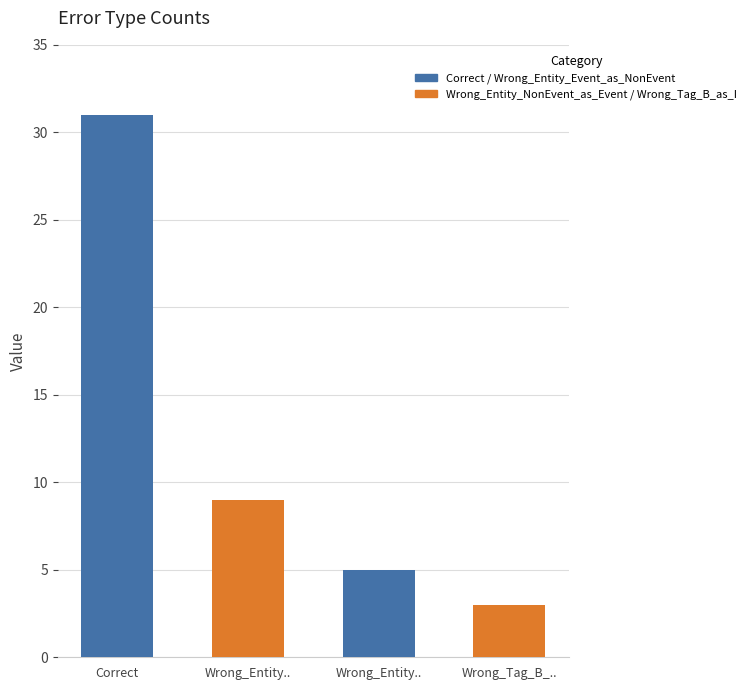

True or false: the data shows 3 at Wrong_Tag_B_as_I.

True